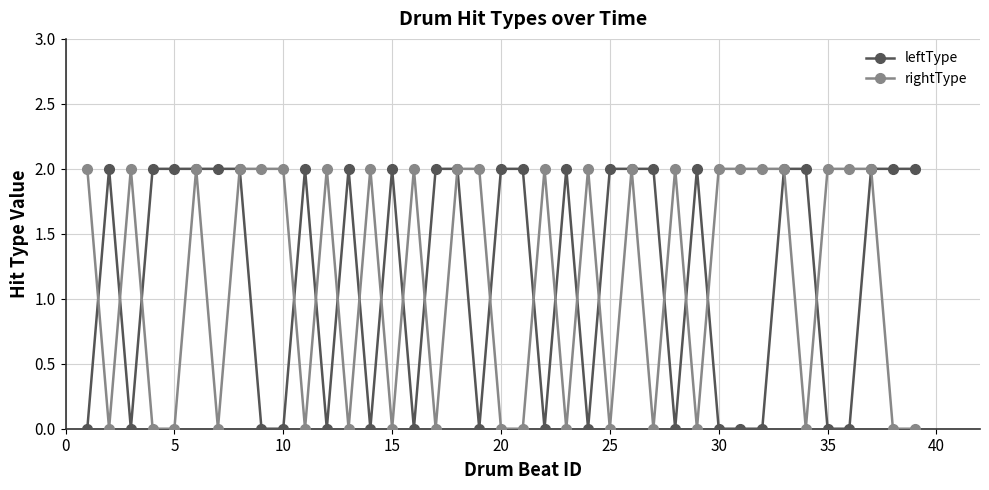

What is the difference between the maximum and minimum values in the leftType series?

2